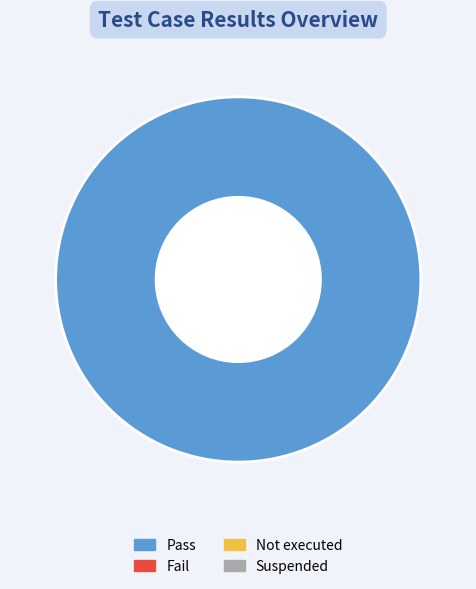

How many slices are in this pie chart?

1